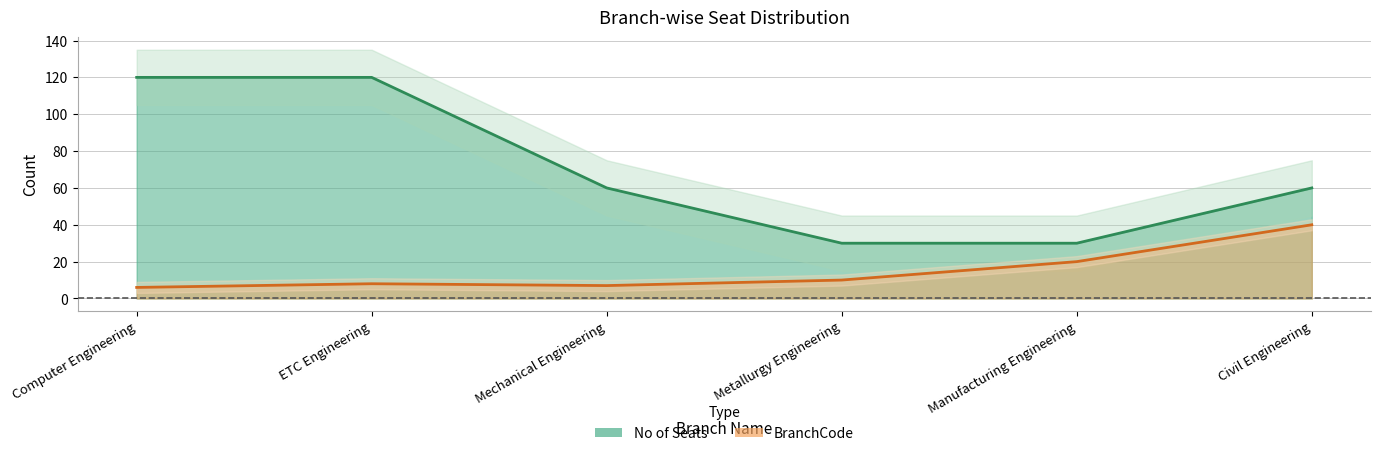

The value of No of Seats at Mechanical Engineering is 30. True or false?

False